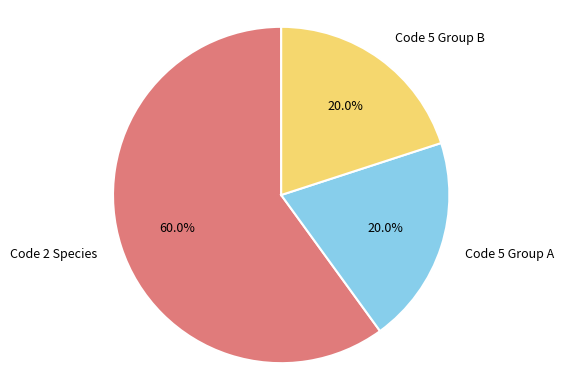

Combined, do Code 5 Group B and Code 5 Group A account for over 50%?

No